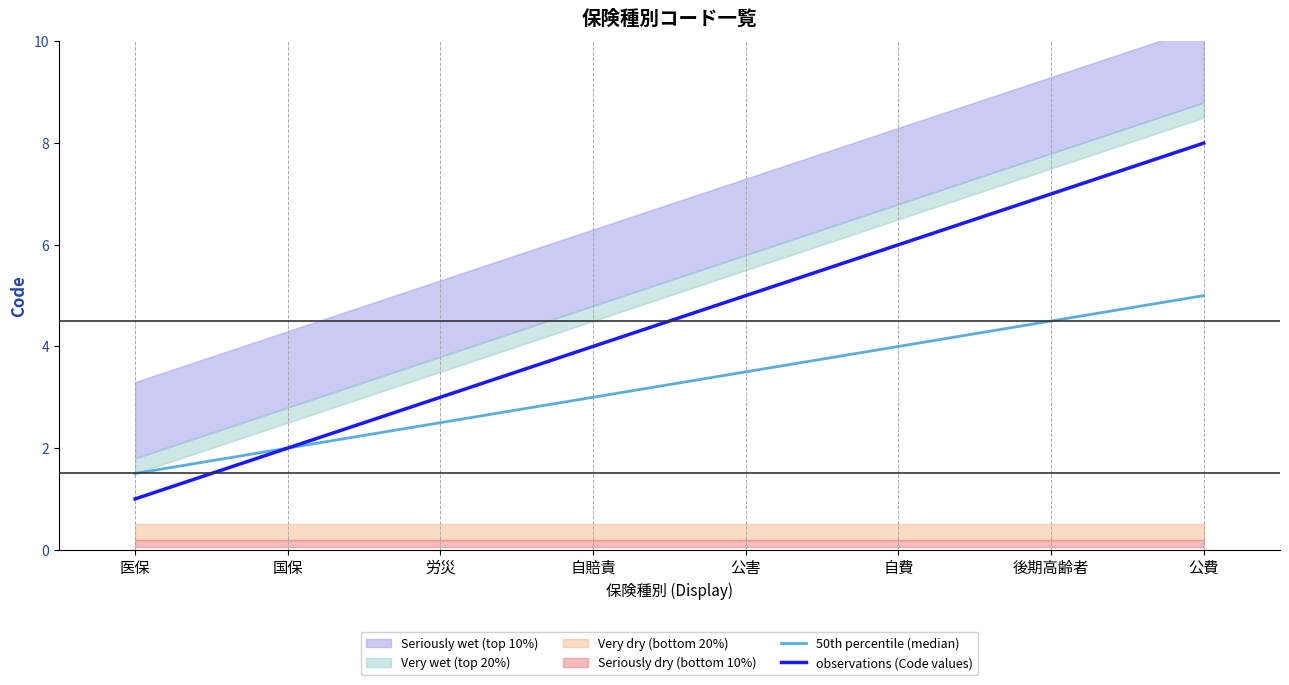

List the labels in order of 50th percentile (median) value, largest first.

公費, 後期高齢者, 自費, 公害, 自賠責, 労災, 国保, 医保